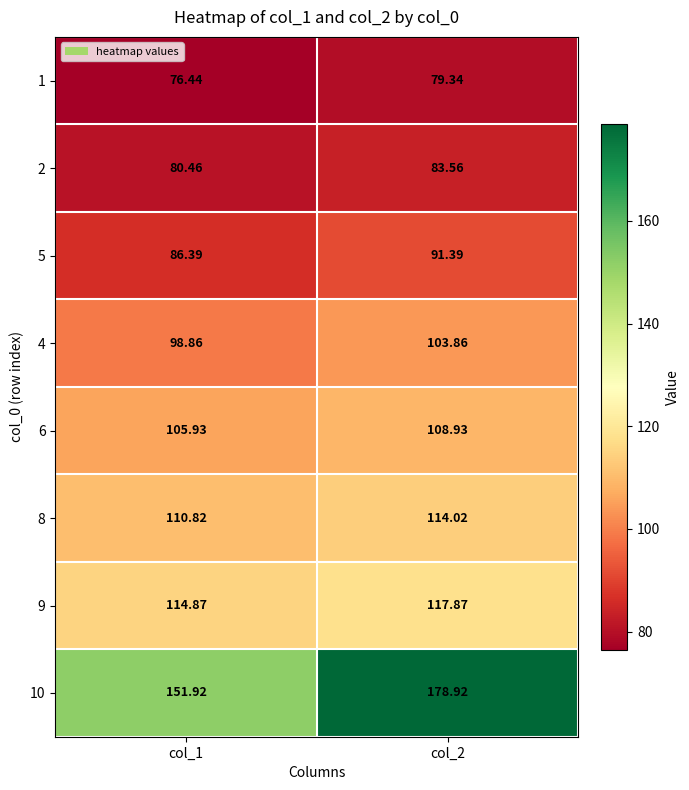

Is the value of 6 at col_1 greater than the value of 10 at col_2?

No